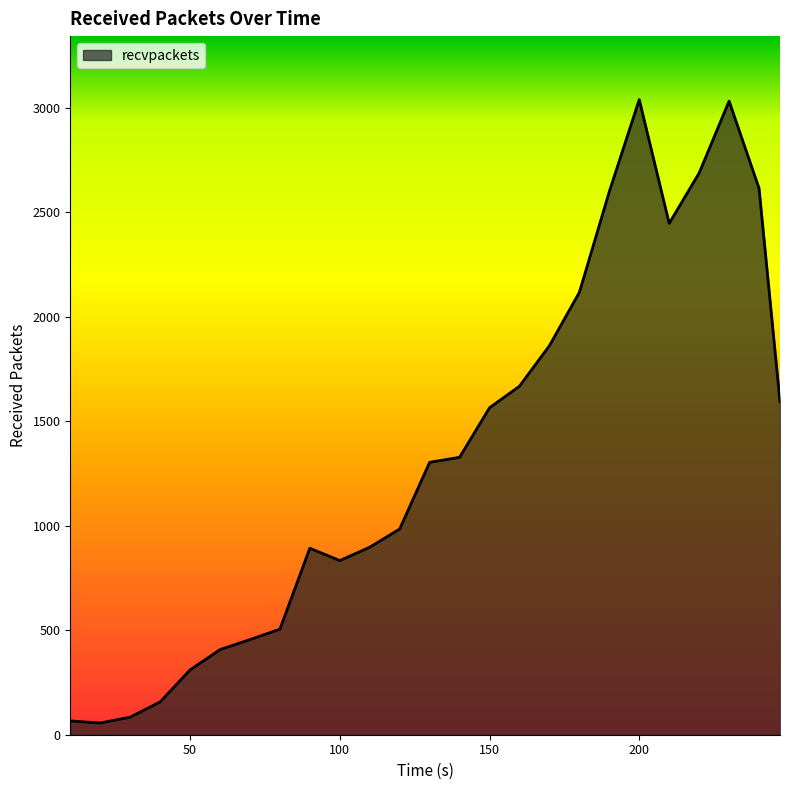

What is the maximum value shown in the chart?

3038